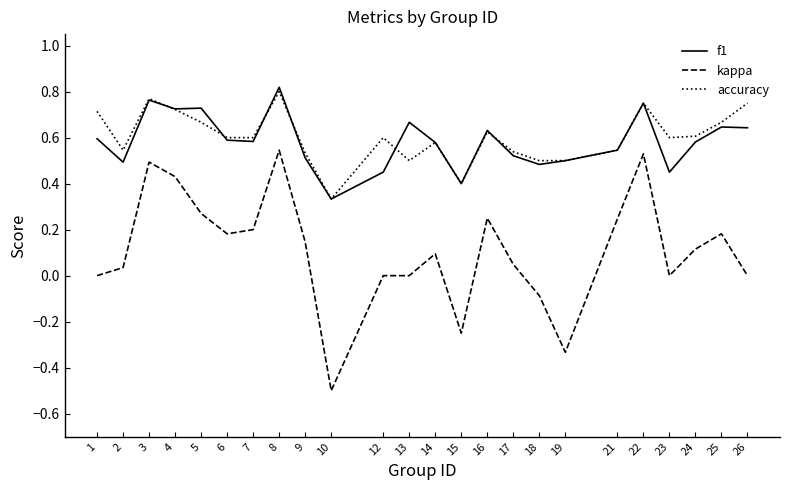

How many lines are shown in the chart?

3